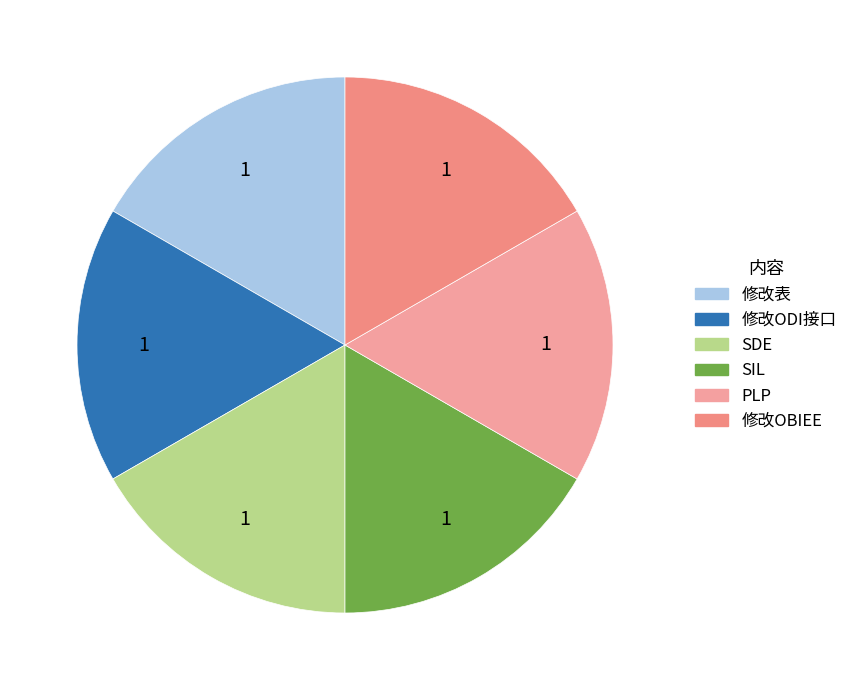

Is it true that 修改OBIEE is 36% of the pie?

False